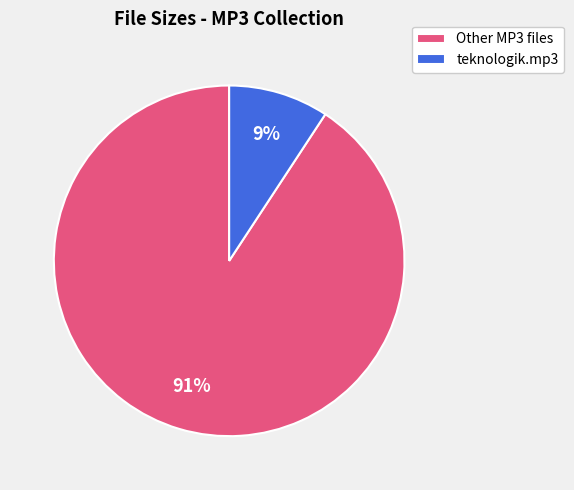

Which slice is the smallest?

teknologik.mp3